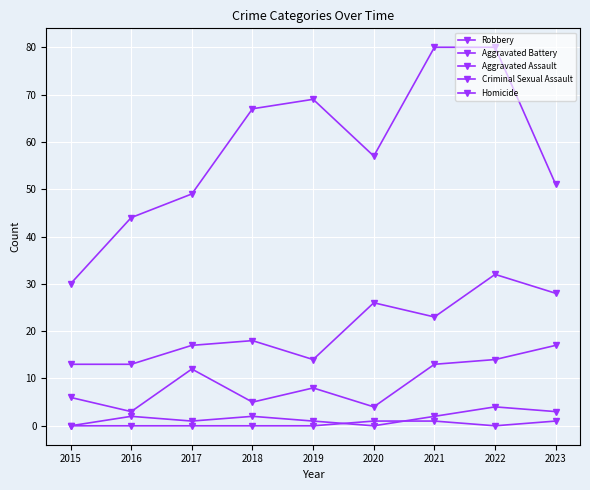

Reading left to right, transcribe all the data shown in this chart.

Robbery: 2015=30	2016=44	2017=49	2018=67	2019=69	2020=57	2021=80	2022=80	2023=51
Aggravated Battery: 2015=13	2016=13	2017=17	2018=18	2019=14	2020=26	2021=23	2022=32	2023=28
Aggravated Assault: 2015=6	2016=3	2017=12	2018=5	2019=8	2020=4	2021=13	2022=14	2023=17
Criminal Sexual Assault: 2015=0	2016=2	2017=1	2018=2	2019=1	2020=0	2021=2	2022=4	2023=3
Homicide: 2015=0	2016=0	2017=0	2018=0	2019=0	2020=1	2021=1	2022=0	2023=1